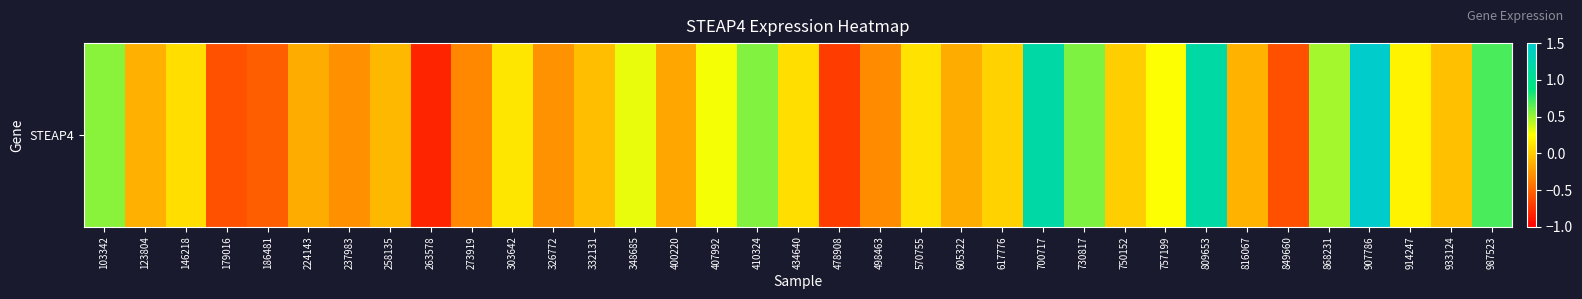

Count the number of categories in the chart.

35